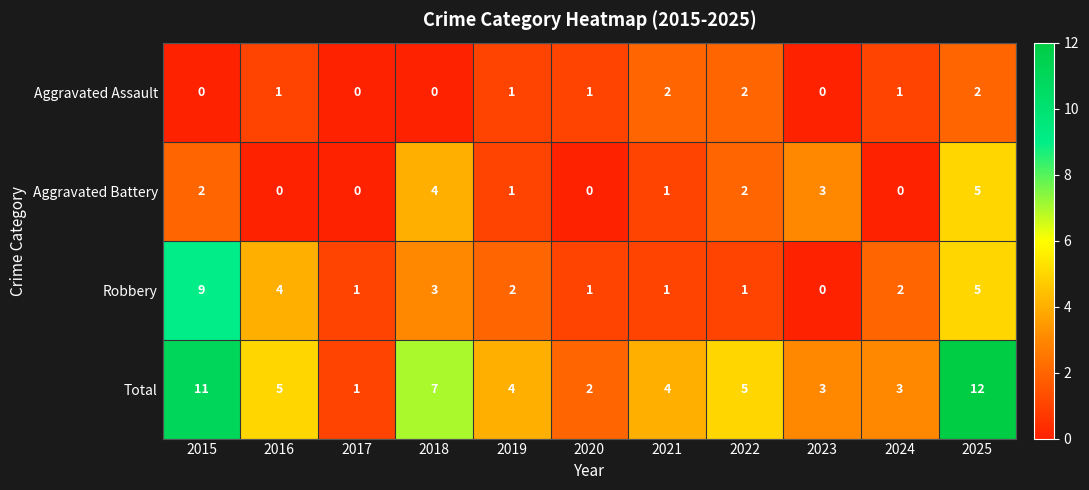

At which label is Robbery closest to 4?

2016